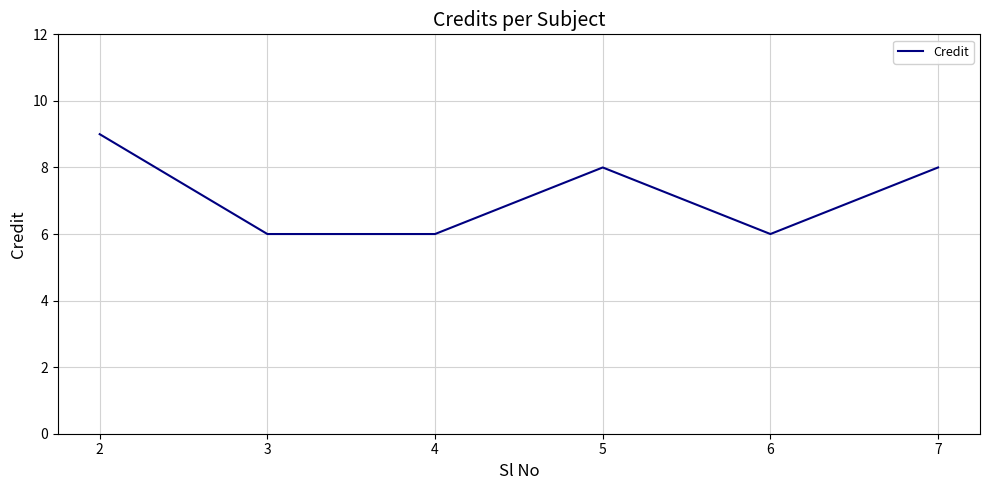

At which category does the data reach its first local peak?

5